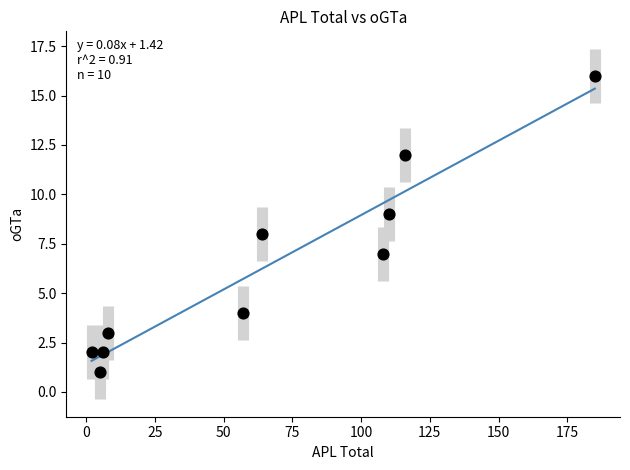

What is the average X value?

66